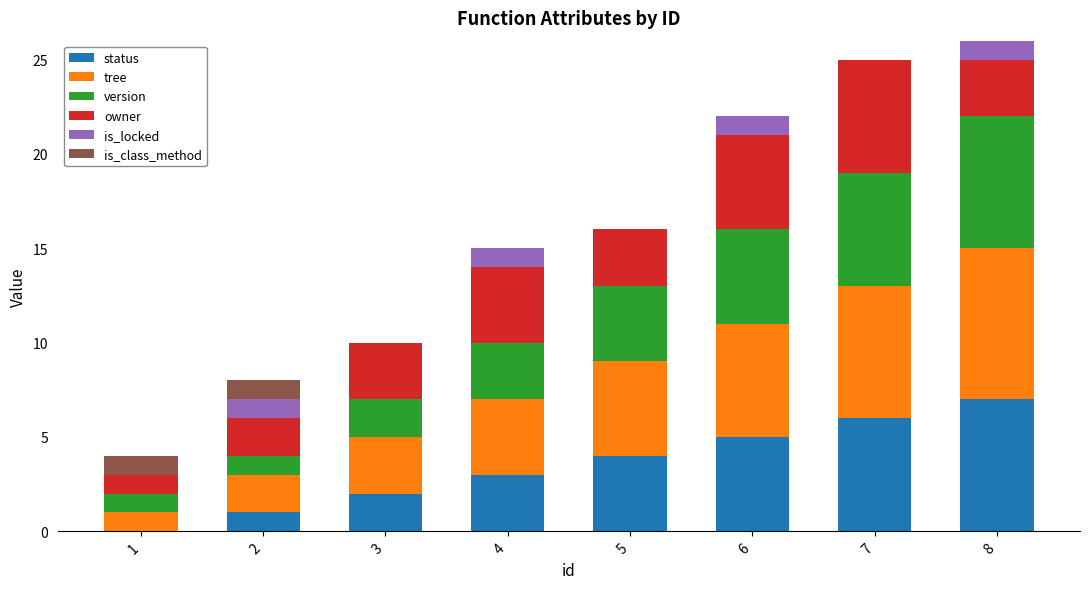

At which label does status reach its peak?

8